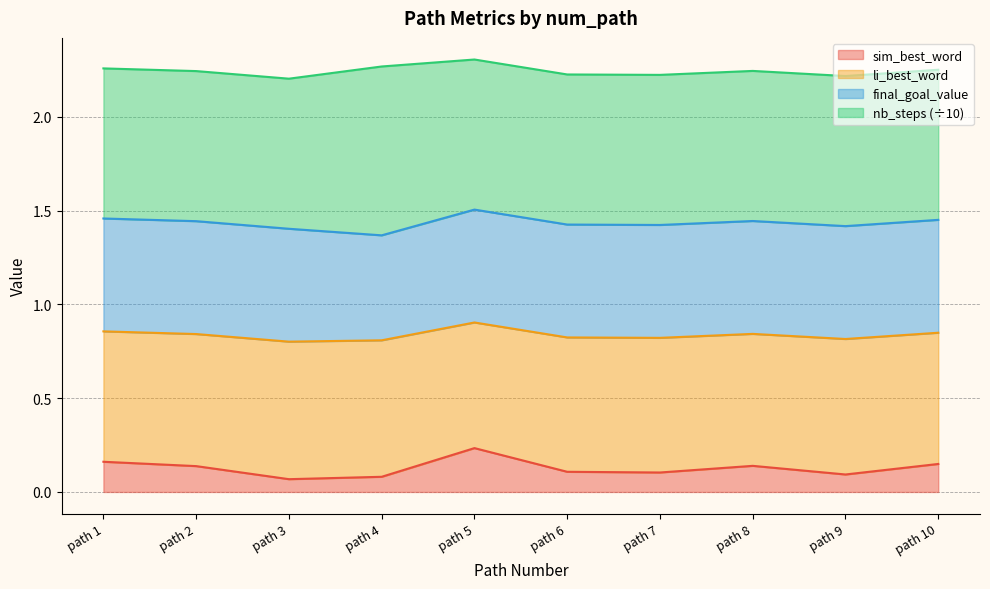

Which category has the highest value across all series?

path 5